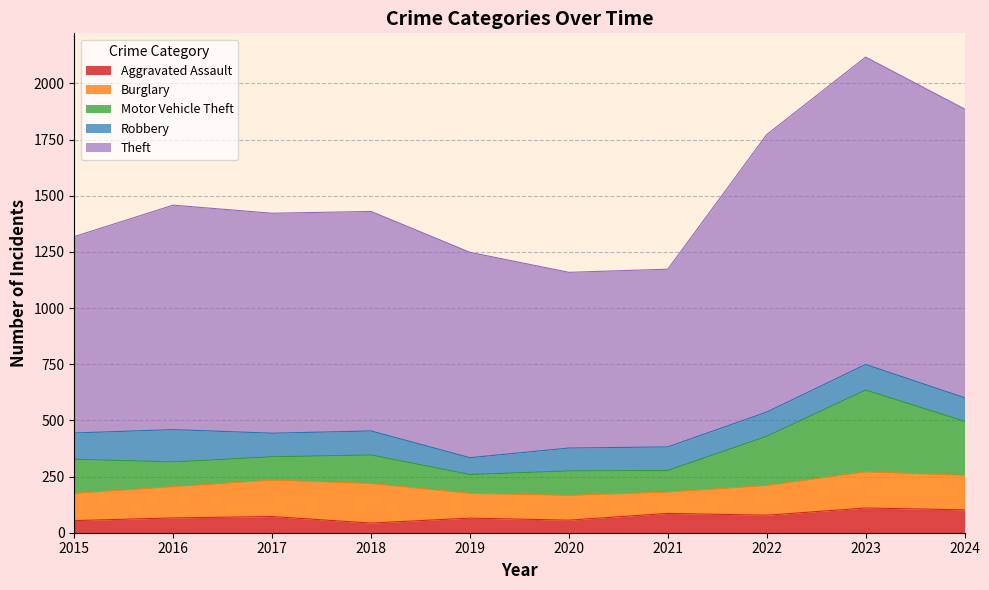

True or false: Aggravated Assault has more than 0 points higher than both neighbors.

True